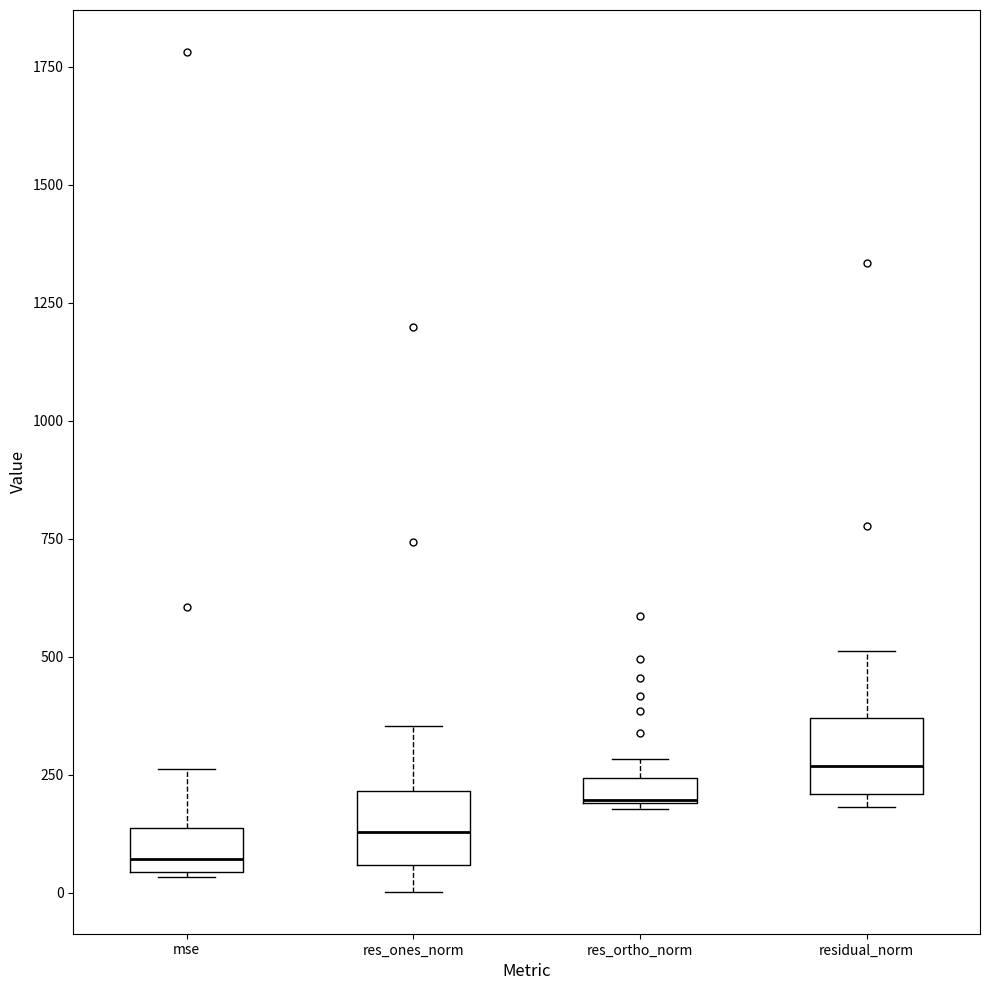

Where is the upper edge of the box for mse on the y-axis? The values are not printed on the chart, so give them approximately, as read against the axis.

150